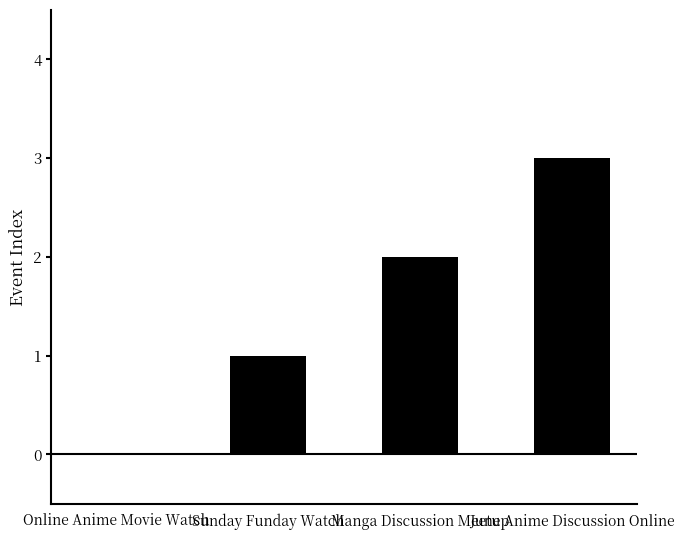

What is the sum of all values?

6